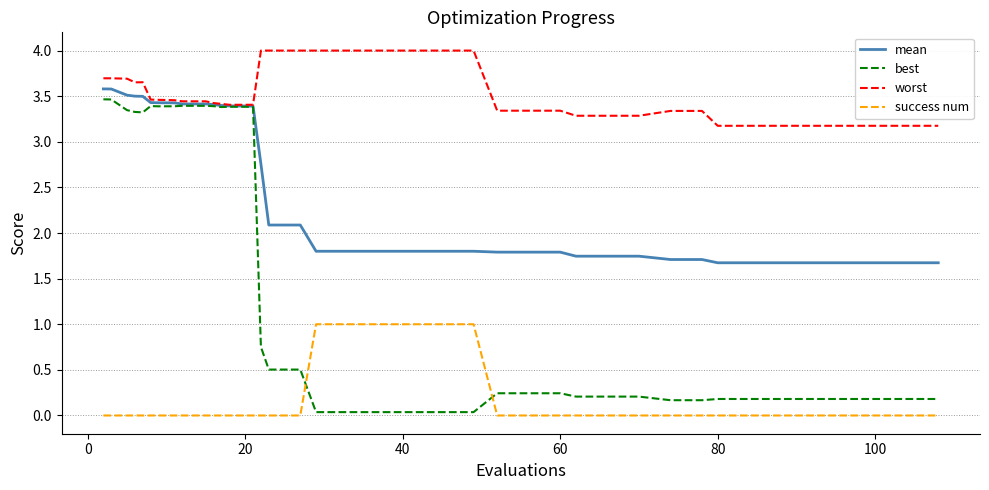

What is the greatest value displayed?

4.0